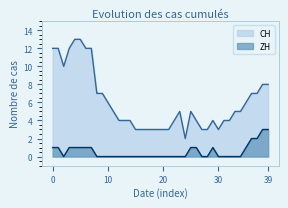

Is it true that ZH equals -2 at 2020-06-19?

False